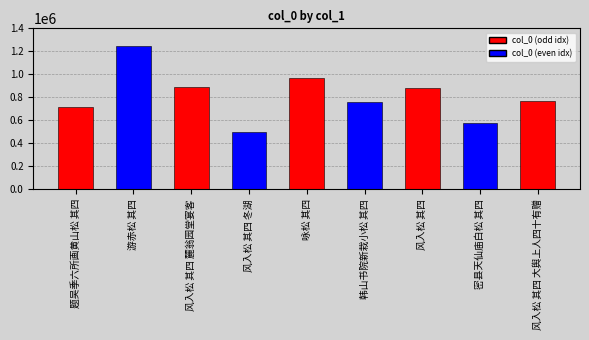

Reading left to right, transcribe all the data shown in this chart.

718994	1244829	887475	495861	965326	759333	879070	573277	763566